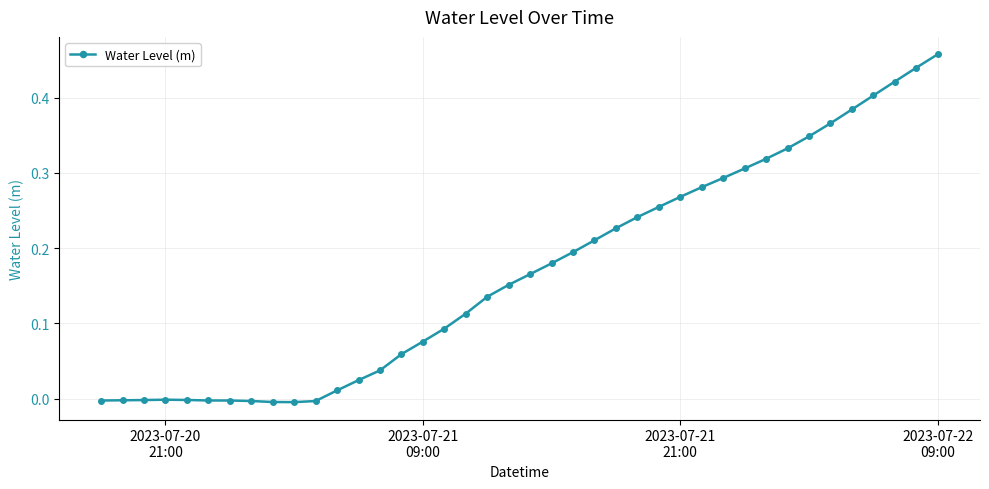

What is the sum of all values?

6.8